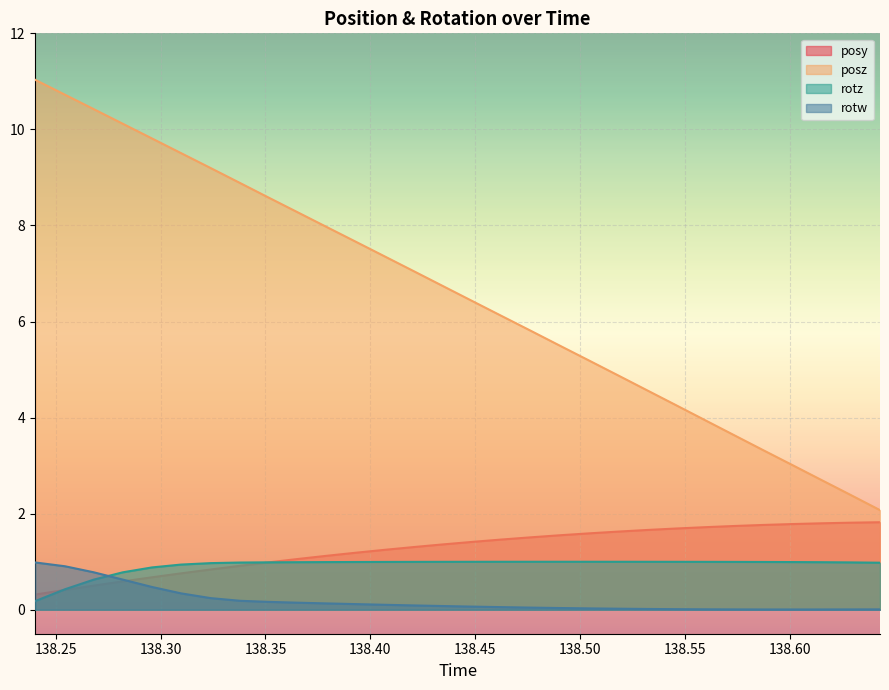

Reading left to right, transcribe all the data shown in this chart.

posy: 138.2402=0.3	138.2544=0.4	138.2681=0.5	138.282=0.6	138.2959=0.7	138.3097=0.8	138.3239=0.8	138.3379=0.9	138.3514=1.0	138.3651=1.1	138.379=1.1	138.3933=1.2	138.4071=1.2	138.4208=1.3	138.4347=1.4	138.4485=1.4	138.4624=1.5	138.4762=1.5	138.4902=1.5	138.5043=1.6	138.5186=1.6	138.5321=1.7	138.5458=1.7	138.5597=1.7	138.5735=1.7	138.5874=1.8	138.601=1.8	138.6152=1.8	138.6289=1.8	138.6431=1.8
posz: 138.2402=11.0	138.2544=10.7	138.2681=10.4	138.282=10.1	138.2959=9.8	138.3097=9.5	138.3239=9.2	138.3379=8.9	138.3514=8.6	138.3651=8.3	138.379=8.0	138.3933=7.7	138.4071=7.4	138.4208=7.0	138.4347=6.7	138.4485=6.4	138.4624=6.1	138.4762=5.8	138.4902=5.5	138.5043=5.2	138.5186=4.9	138.5321=4.6	138.5458=4.3	138.5597=3.9	138.5735=3.6	138.5874=3.3	138.601=3.0	138.6152=2.7	138.6289=2.4	138.6431=2.1
rotz: 138.2402=0.2	138.2544=0.4	138.2681=0.6	138.282=0.8	138.2959=0.9	138.3097=0.9	138.3239=1.0	138.3379=1.0	138.3514=1.0	138.3651=1.0	138.379=1.0	138.3933=1.0	138.4071=1.0	138.4208=1.0	138.4347=1.0	138.4485=1.0	138.4624=1.0	138.4762=1.0	138.4902=1.0	138.5043=1.0	138.5186=1.0	138.5321=1.0	138.5458=1.0	138.5597=1.0	138.5735=1.0	138.5874=1.0	138.601=1.0	138.6152=1.0	138.6289=1.0	138.6431=1.0
rotw: 138.2402=1.0	138.2544=0.9	138.2681=0.8	138.282=0.6	138.2959=0.5	138.3097=0.3	138.3239=0.2	138.3379=0.2	138.3514=0.2	138.3651=0.1	138.379=0.1	138.3933=0.1	138.4071=0.1	138.4208=0.1	138.4347=0.1	138.4485=0.1	138.4624=0.1	138.4762=0.0	138.4902=0.0	138.5043=0.0	138.5186=0.0	138.5321=0.0	138.5458=0.0	138.5597=0.0	138.5735=0.0	138.5874=0.0	138.601=0.0	138.6152=0.0	138.6289=0.0	138.6431=0.0